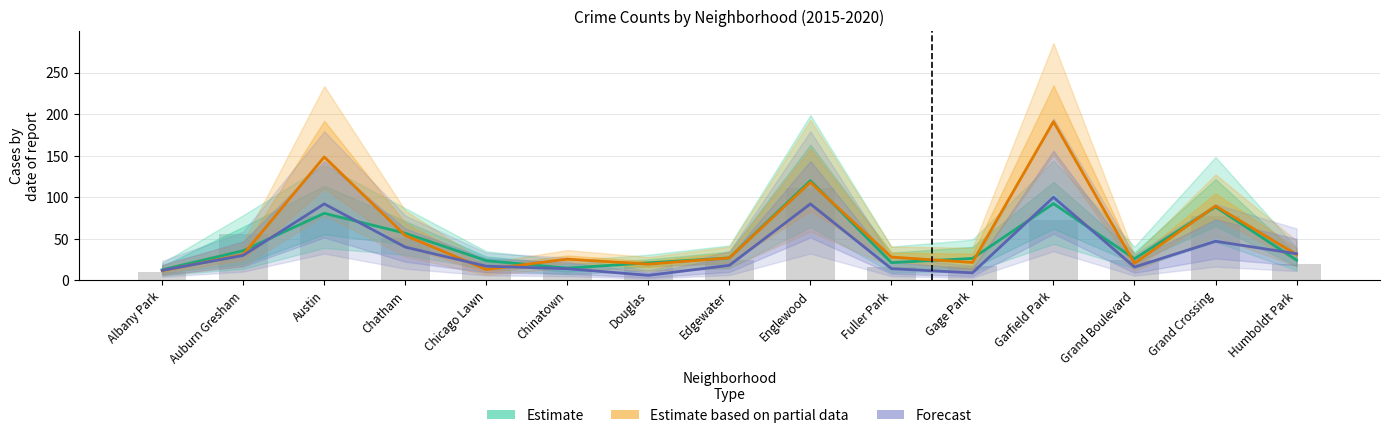

Rank the categories by Estimate based on partial data value from highest to lowest.

Garfield Park, Austin, Englewood, Grand Crossing, Chatham, Auburn Gresham, Humboldt Park, Fuller Park, Edgewater, Chinatown, Gage Park, Grand Boulevard, Douglas, Chicago Lawn, Albany Park